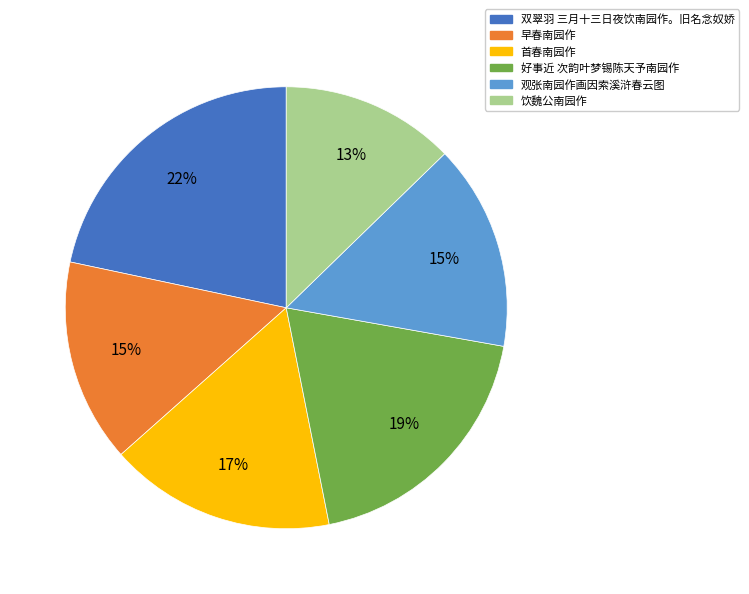

Is there a majority slice in this chart?

No